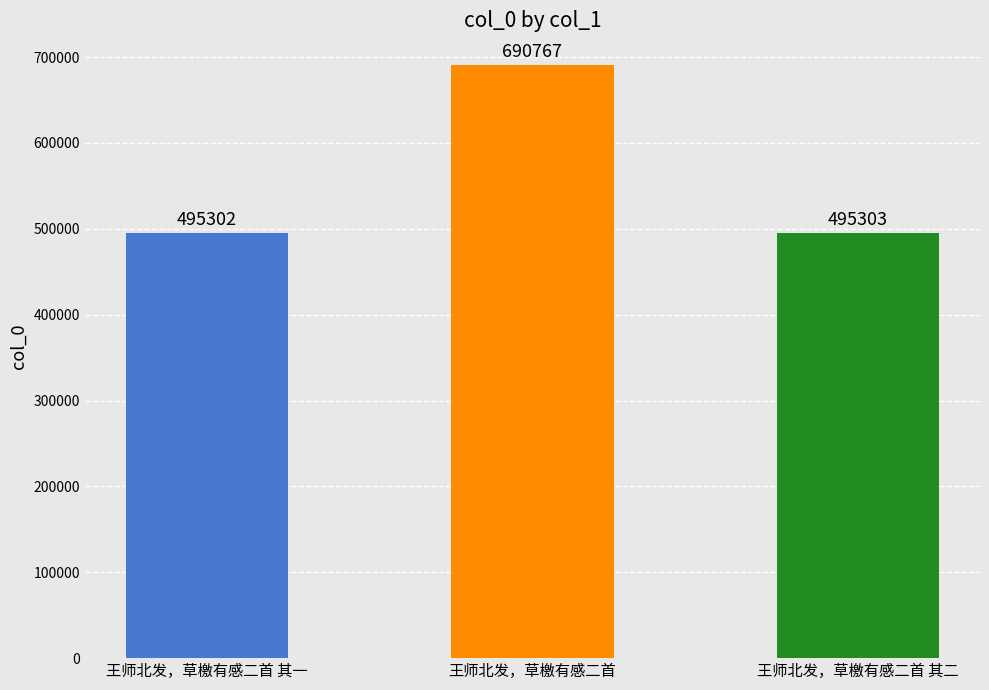

What is the label of the 3rd bar from the right?

王师北发，草檄有感二首 其一